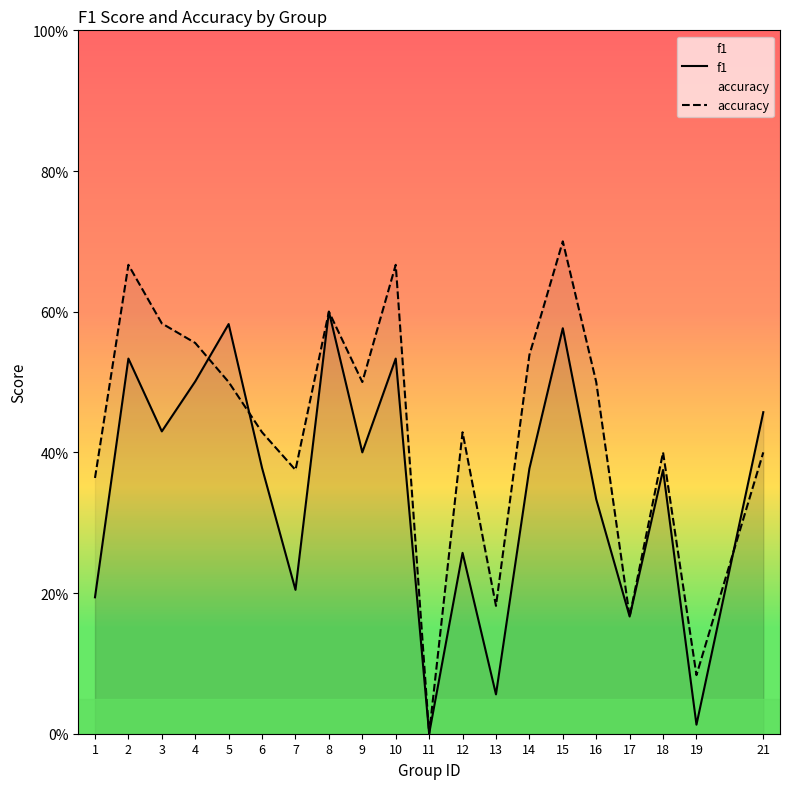

Which series ends up on top after the final intersection of f1 and accuracy?

f1